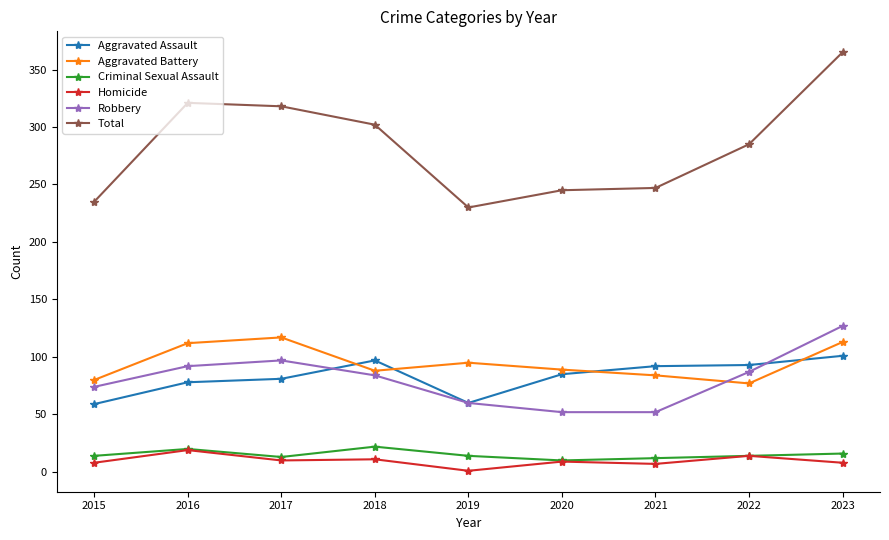

How many categories are shown in the chart?

9